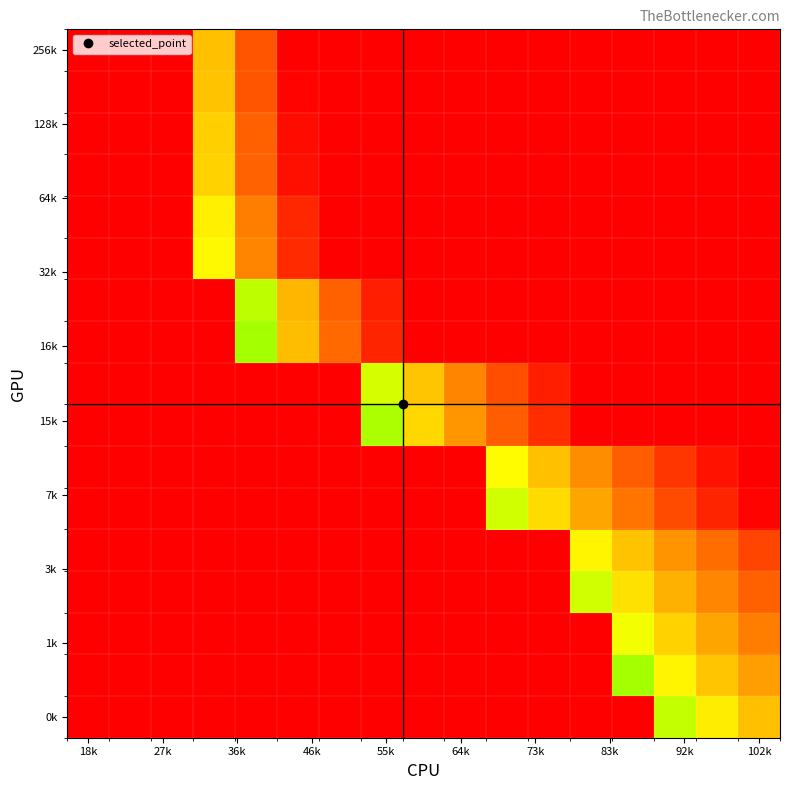

Which category has the lowest value across all series?

18k